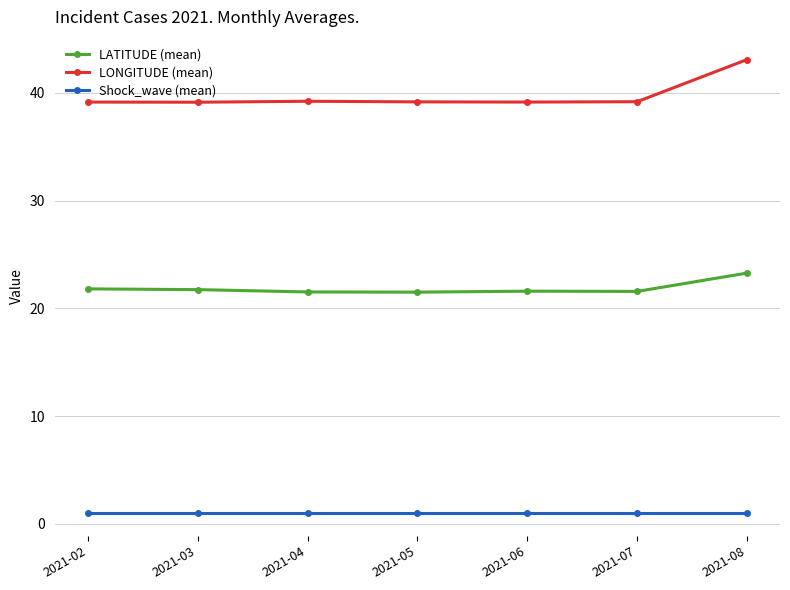

List the series in order of their peak value, highest first.

LONGITUDE (mean), LATITUDE (mean), Shock_wave (mean)